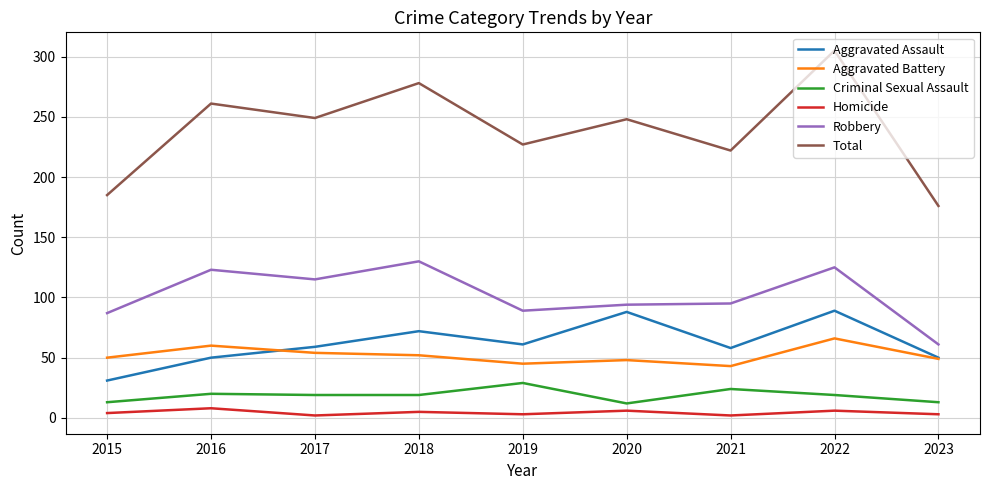

True or false: Homicide and Robbery cross at least once.

False